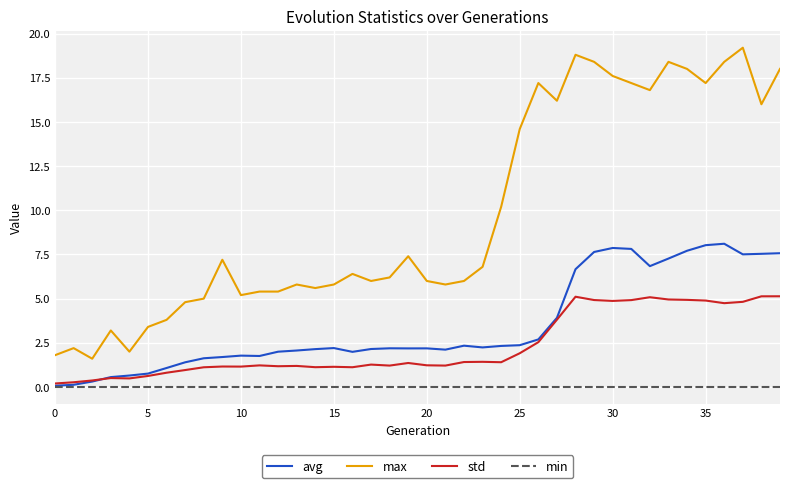

What is the maximum value for max?

19.2